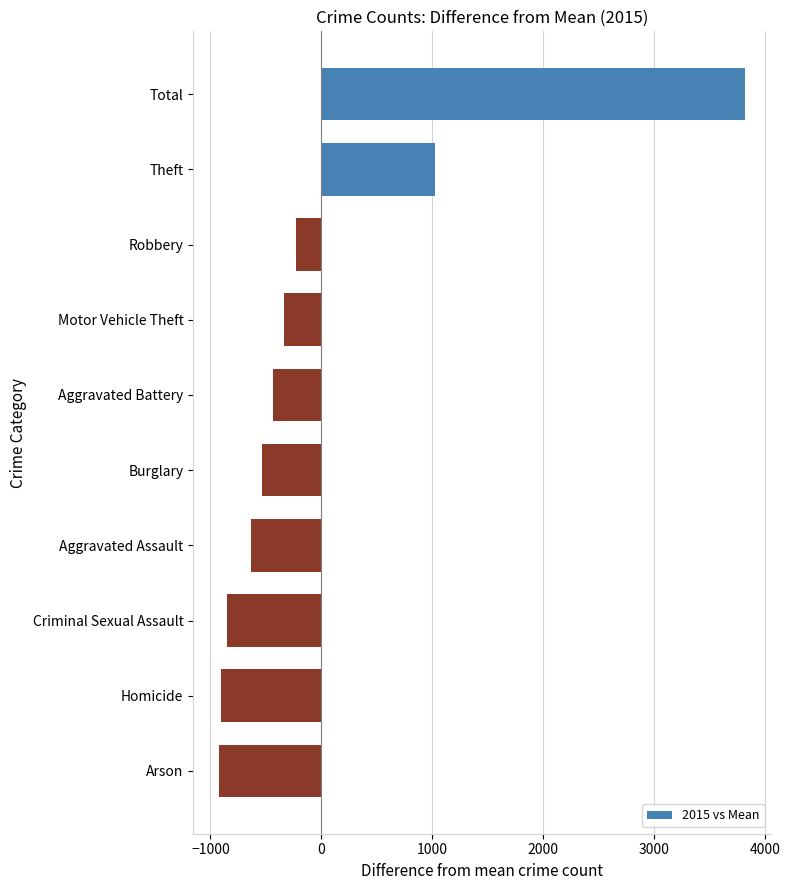

What is the change in value from Total to Aggravated Battery?

-4256.0